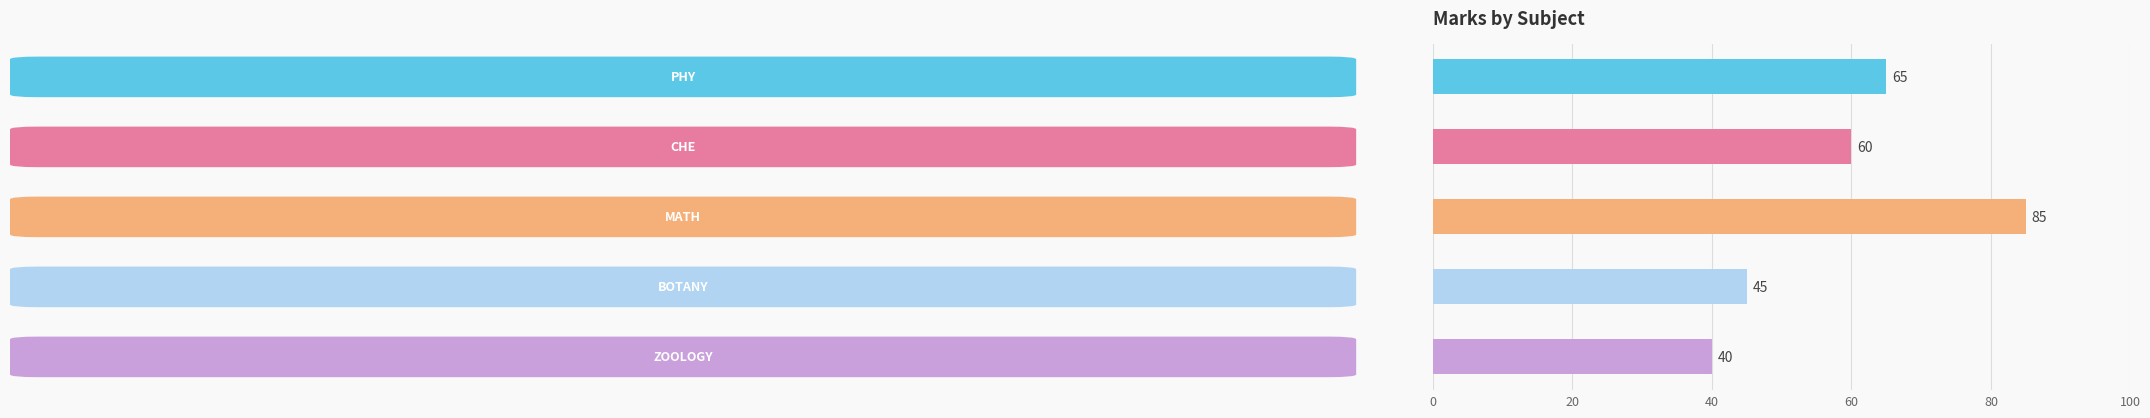

How many values are between 45 and 65?

3